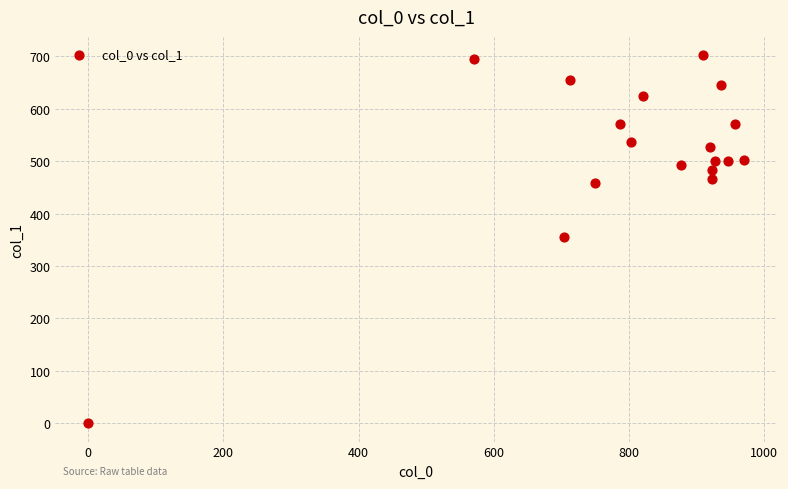

What is the range of Y values (max minus min)?

702.0